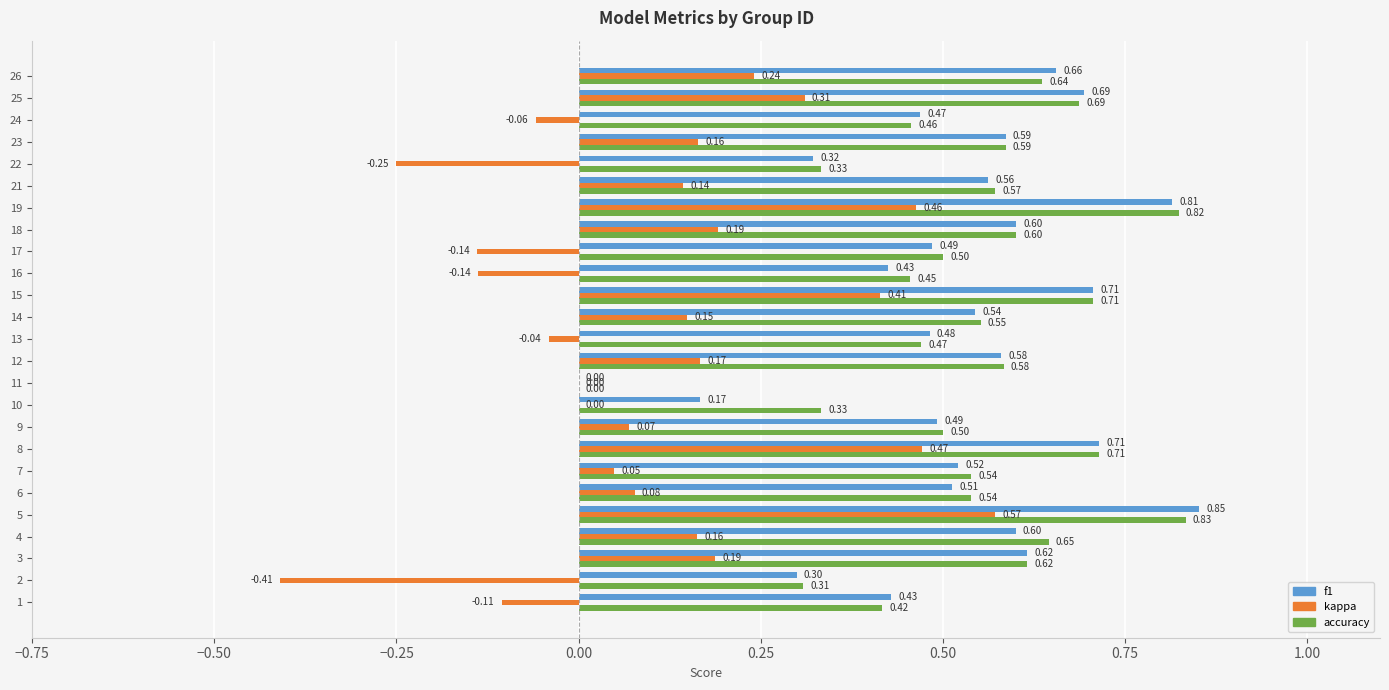

Which series changed the most between 14 and 23?

f1